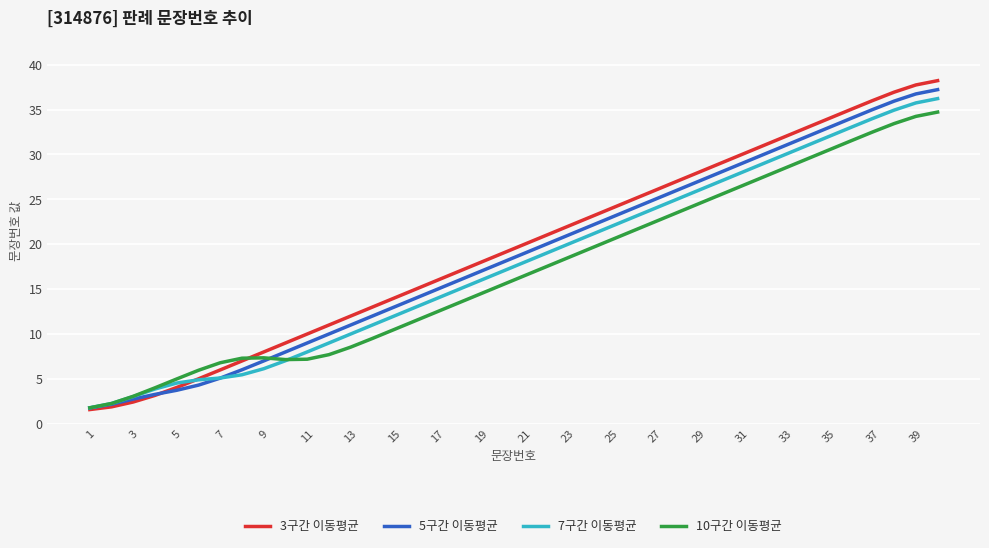

Which series has the largest range (max minus min)?

3구간 이동평균